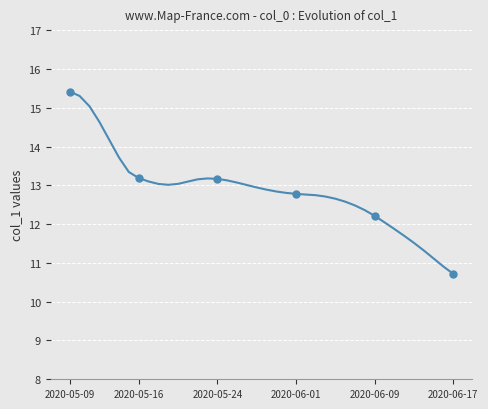

Approximately how many times larger is the value at 27 compared to 28?

1.0